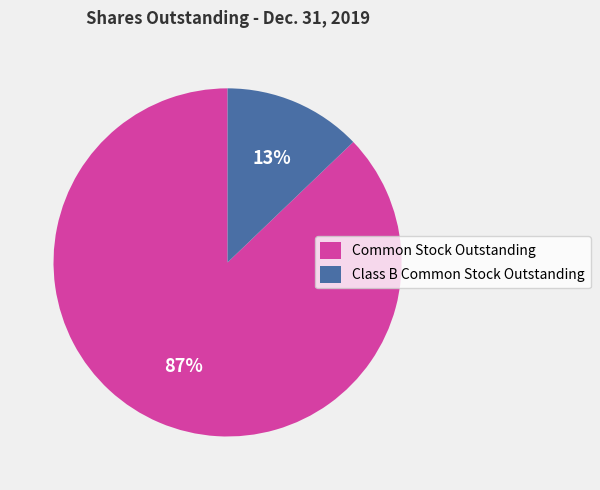

How many segments does this pie chart have?

2